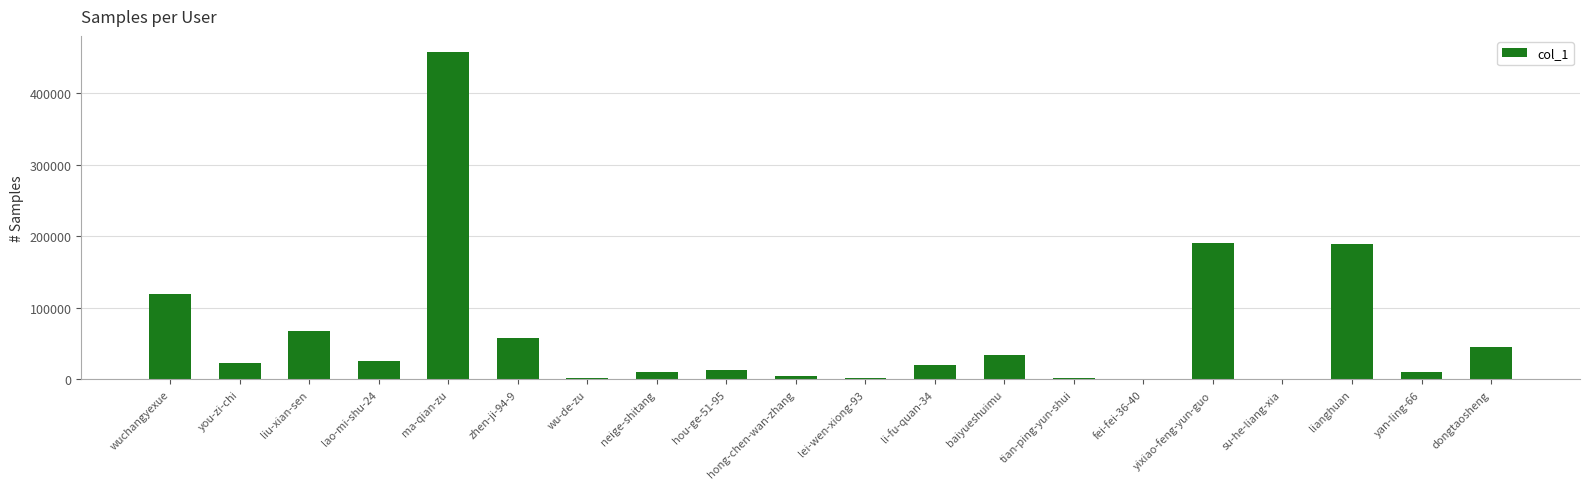

Approximately how many times larger is the value at li-fu-quan-34 compared to lei-wen-xiong-93?

7.9